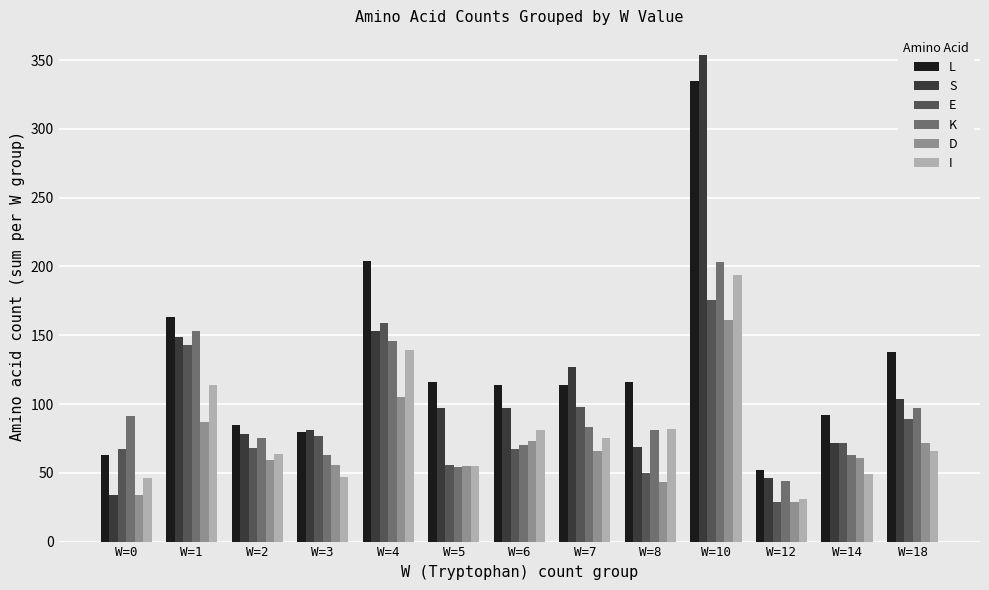

What is the value of the S bar at the 12th from the left?

72